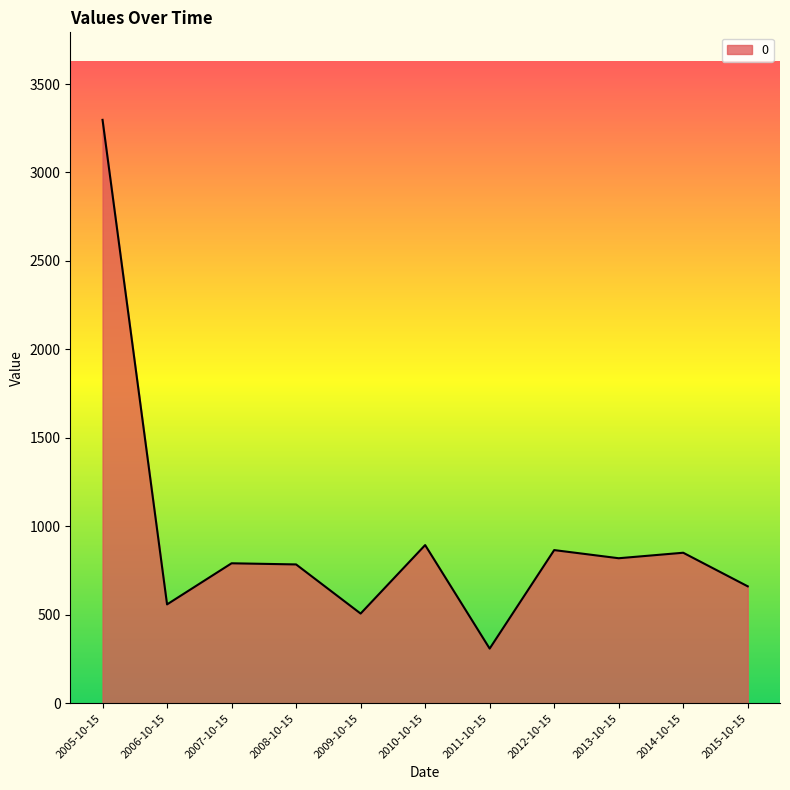

Where does the data first go above 791?

2005-10-15